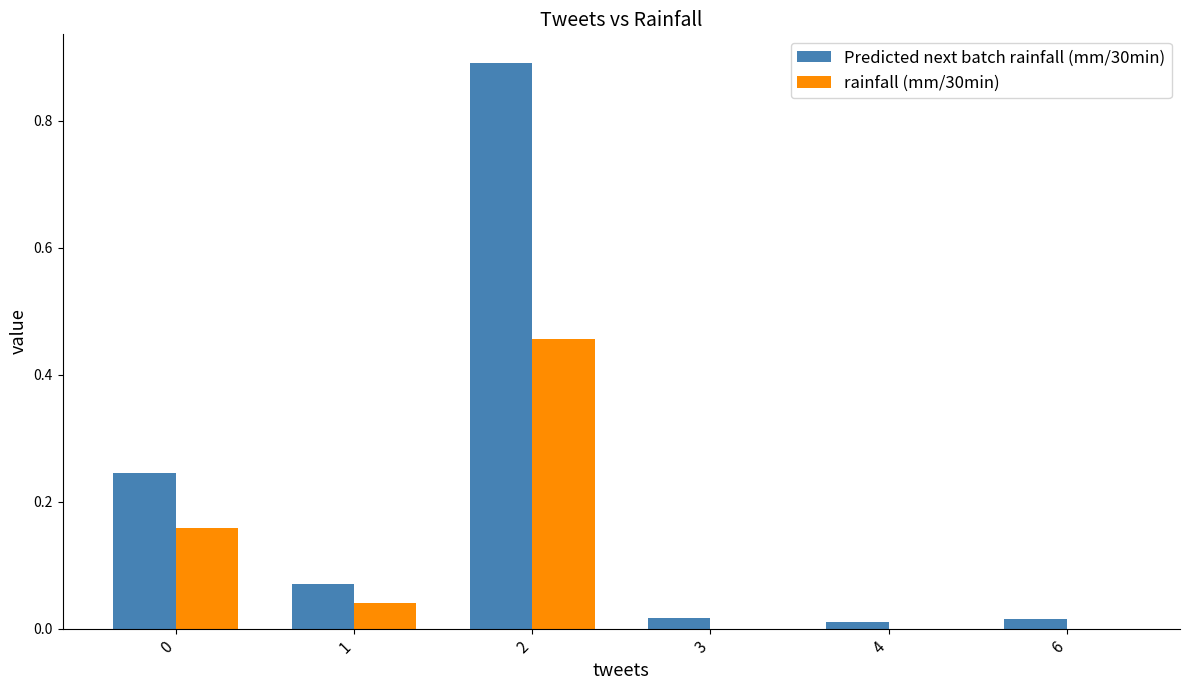

What is the sum of the Predicted next batch rainfall (mm/30min) values at 1 and 0?

0.3